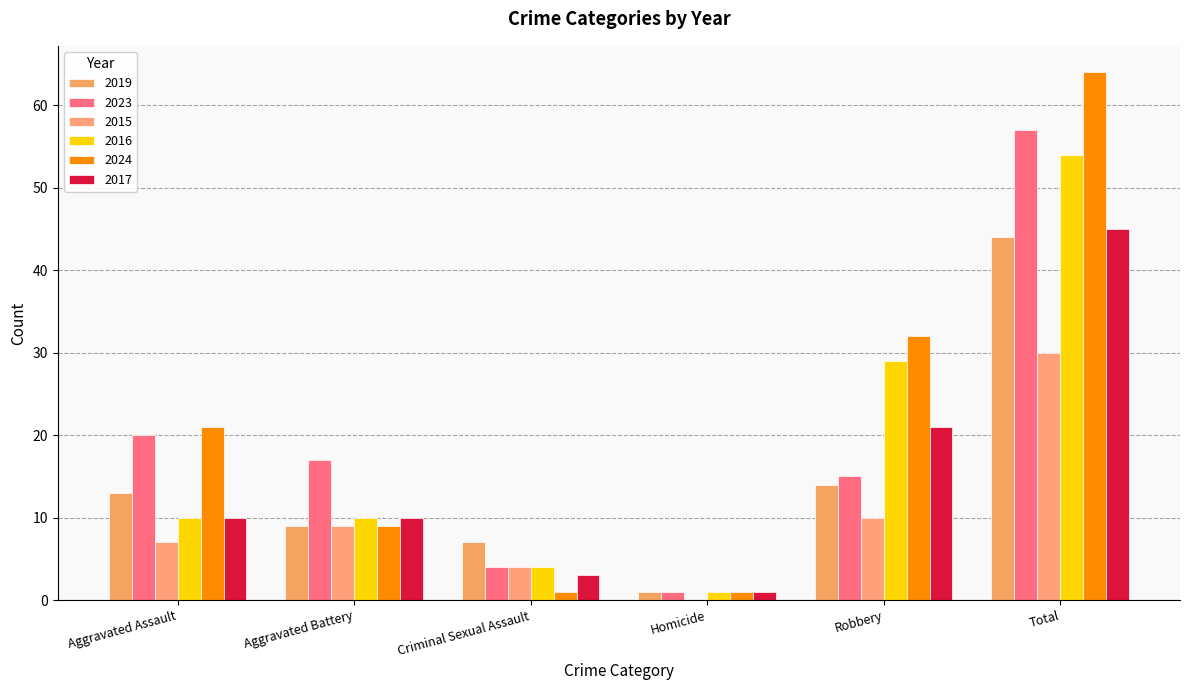

List the labels in order of 2019 value, largest first.

Total, Robbery, Aggravated Assault, Aggravated Battery, Criminal Sexual Assault, Homicide